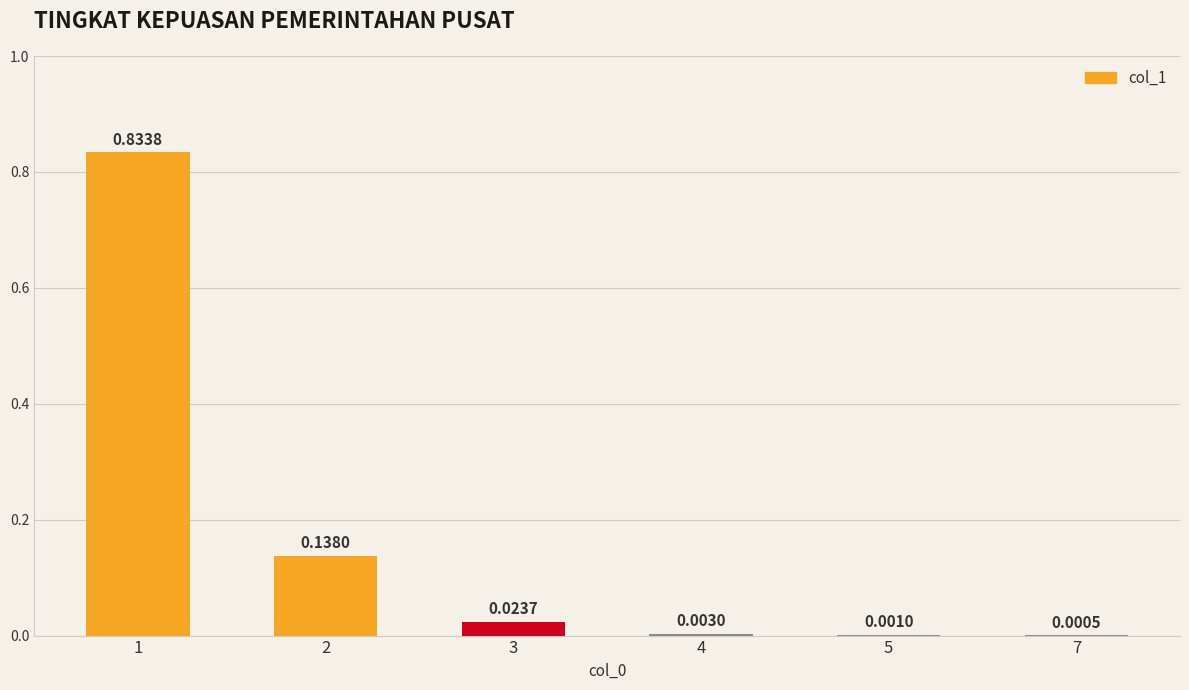

What is the sum of all values?

1.0